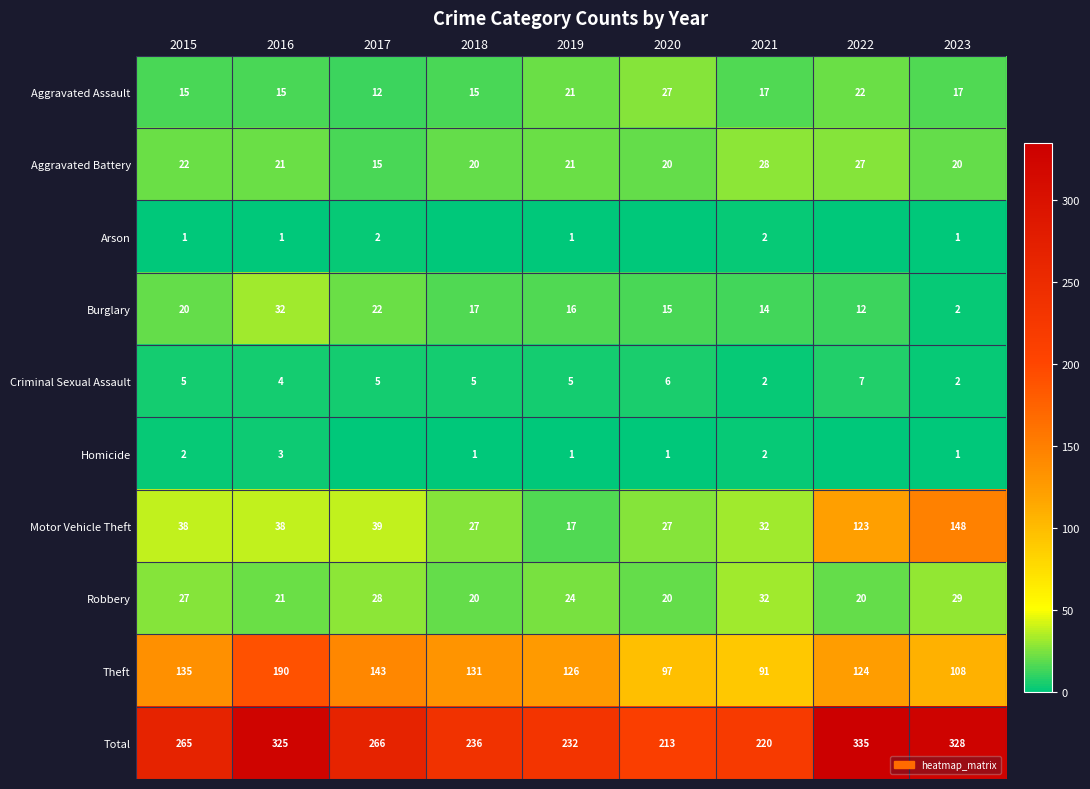

The Total series shows 236 at 2018. True or false?

True